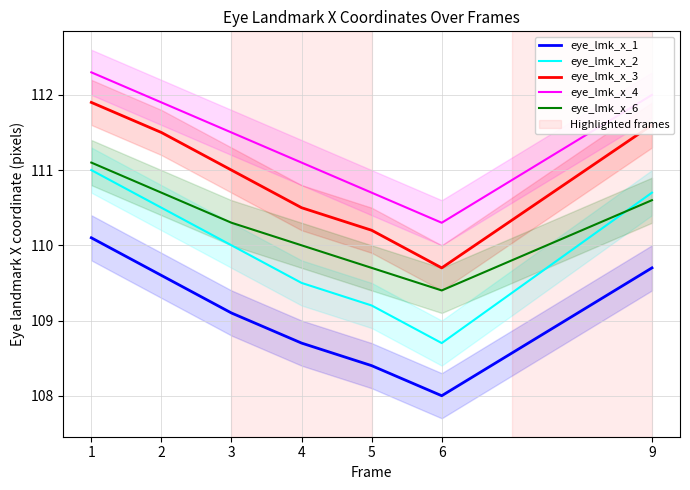

Reading left to right, transcribe all the data shown in this chart.

eye_lmk_x_1: 110.1	109.6	109.1	108.7	108.4	108.0	109.7
eye_lmk_x_2: 111.0	110.5	110.0	109.5	109.2	108.7	110.7
eye_lmk_x_3: 111.9	111.5	111.0	110.5	110.2	109.7	111.6
eye_lmk_x_4: 112.3	111.9	111.5	111.1	110.7	110.3	112.0
eye_lmk_x_6: 111.1	110.7	110.3	110.0	109.7	109.4	110.6